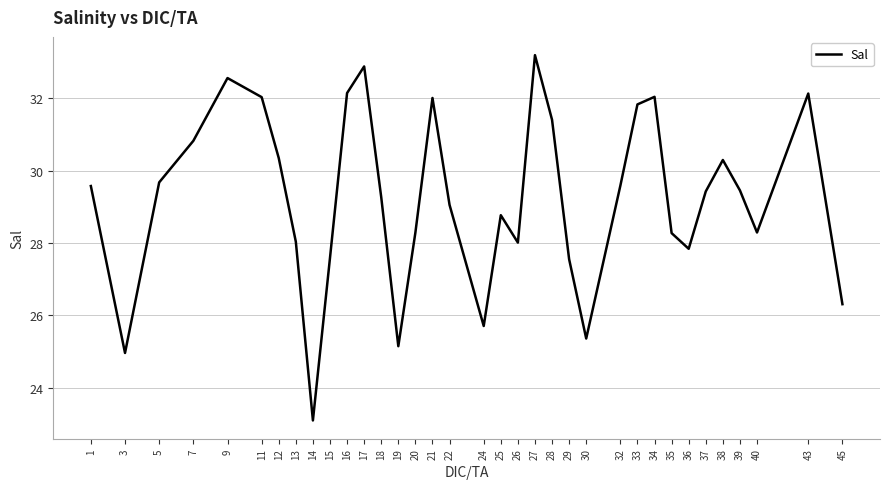

True or false: the data has more than 0 interior local peaks.

True